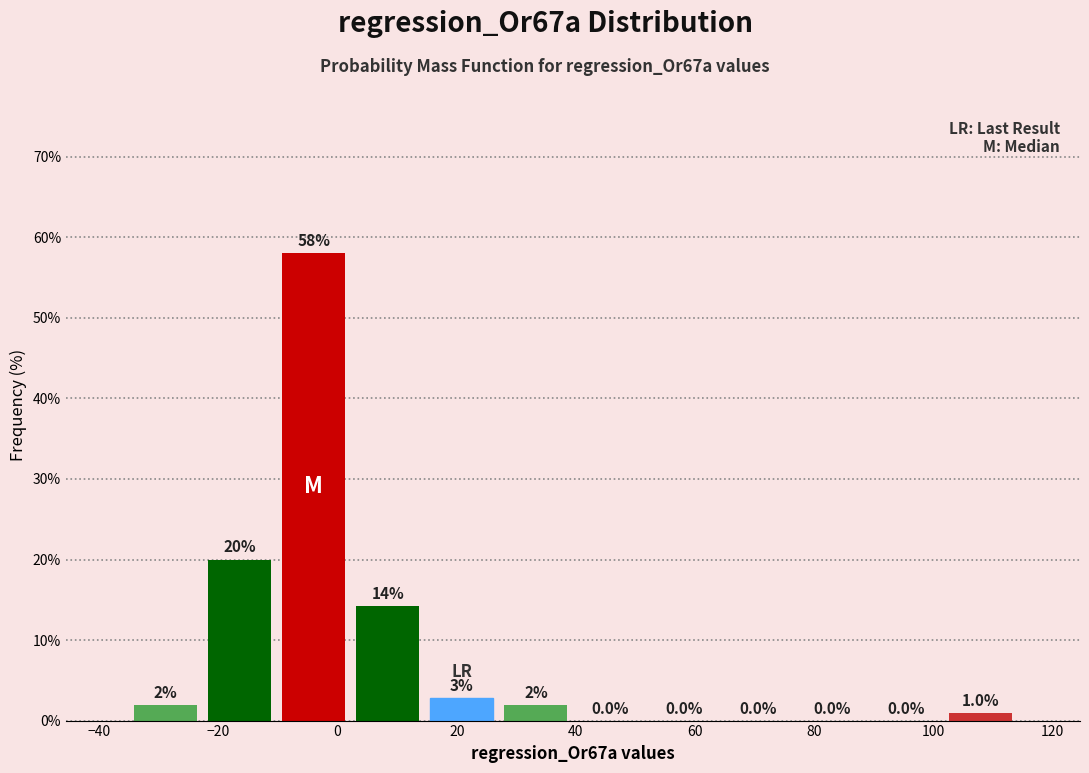

Over which range of the x-axis is the bar tallest?

-10 to 2